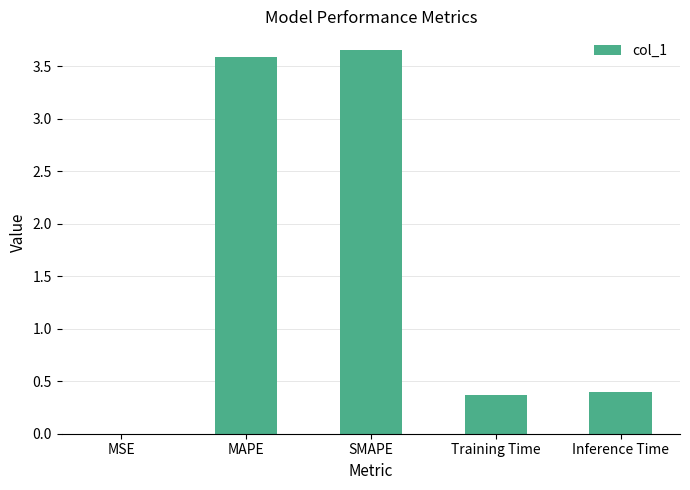

What is the change in value from SMAPE to Inference Time?

-3.3